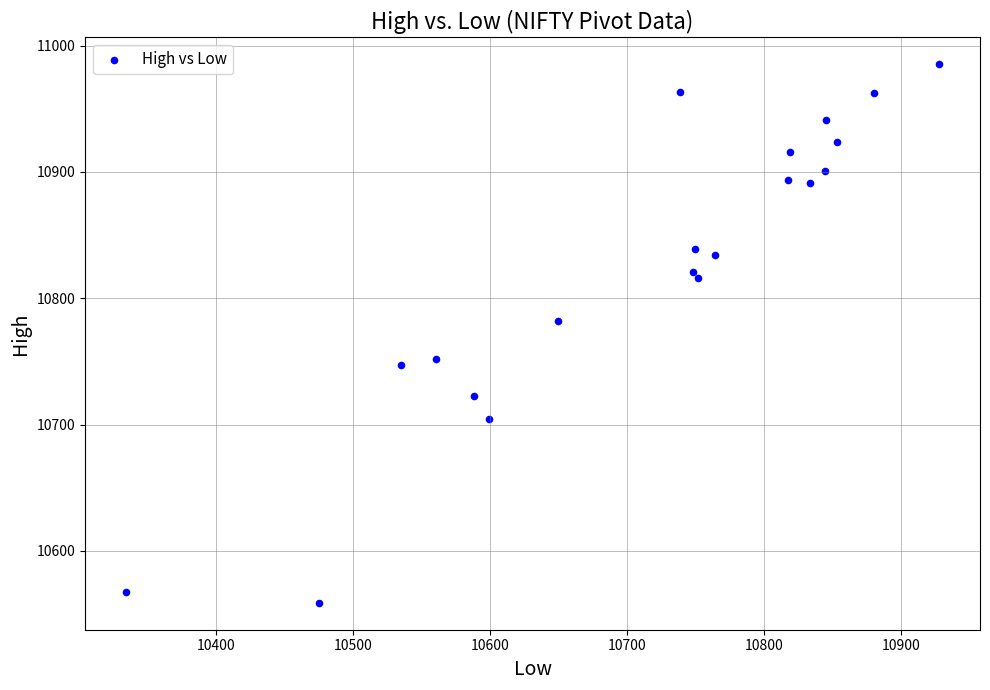

What is the range of Y values (max minus min)?

426.3